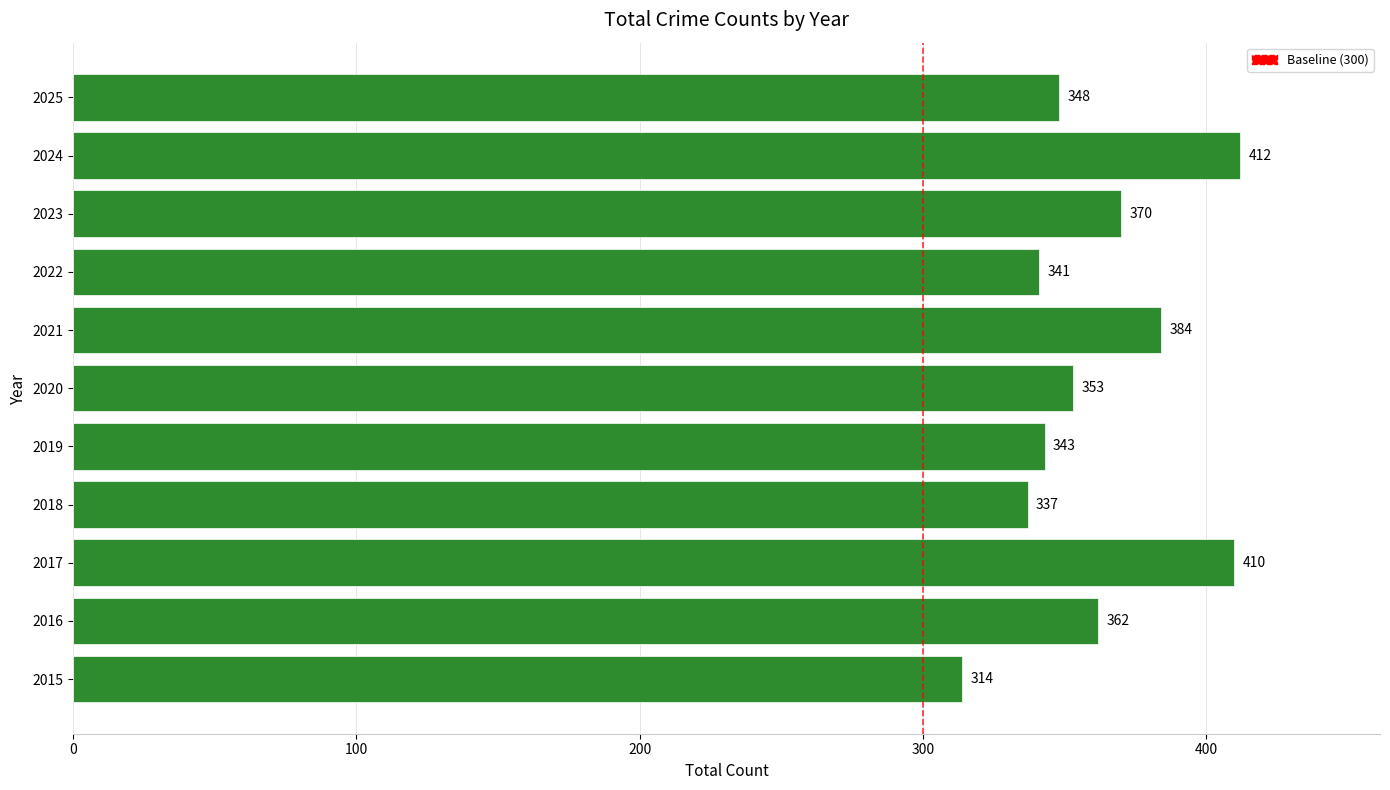

True or false: the data shows 236 at 2024.

False